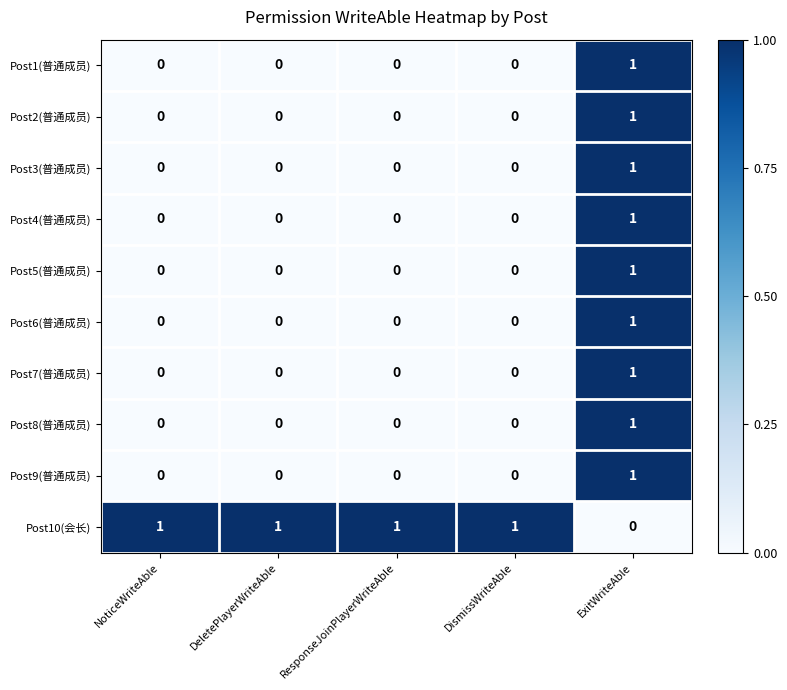

Which series has the largest total across all categories?

Post10(会长)